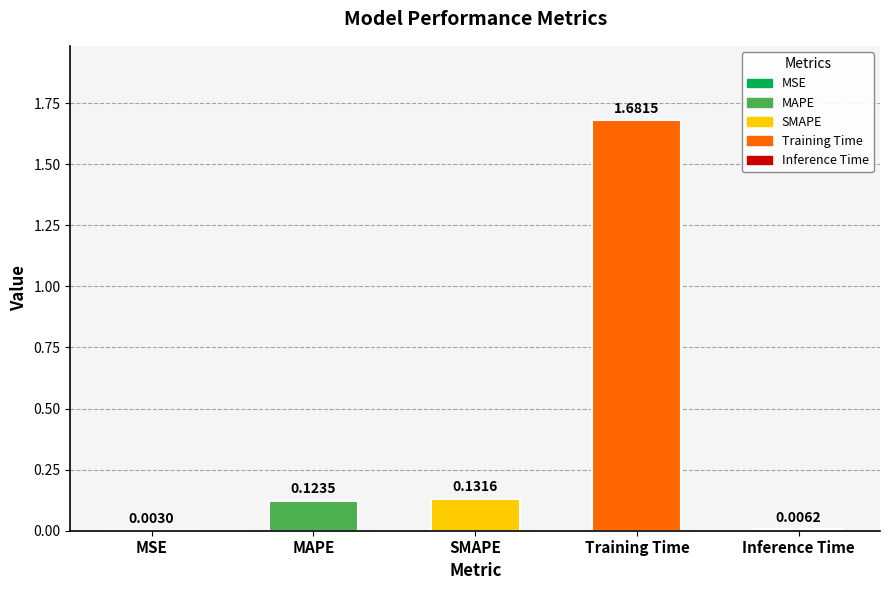

True or false: the data shows 0.1 at SMAPE.

True